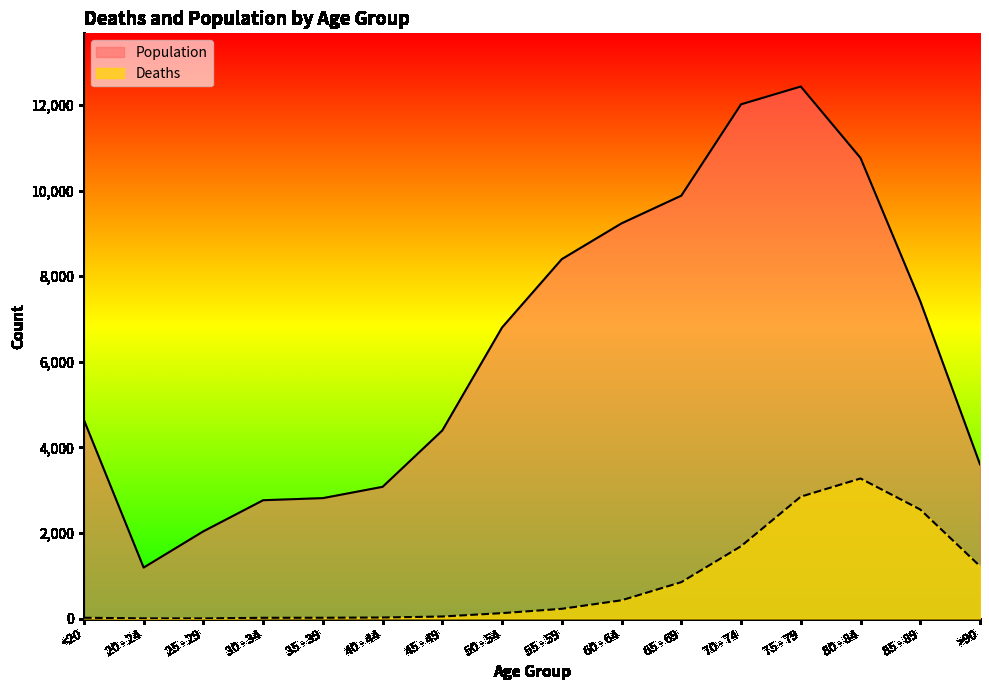

Which label corresponds to the largest value in the chart?

75 - 79